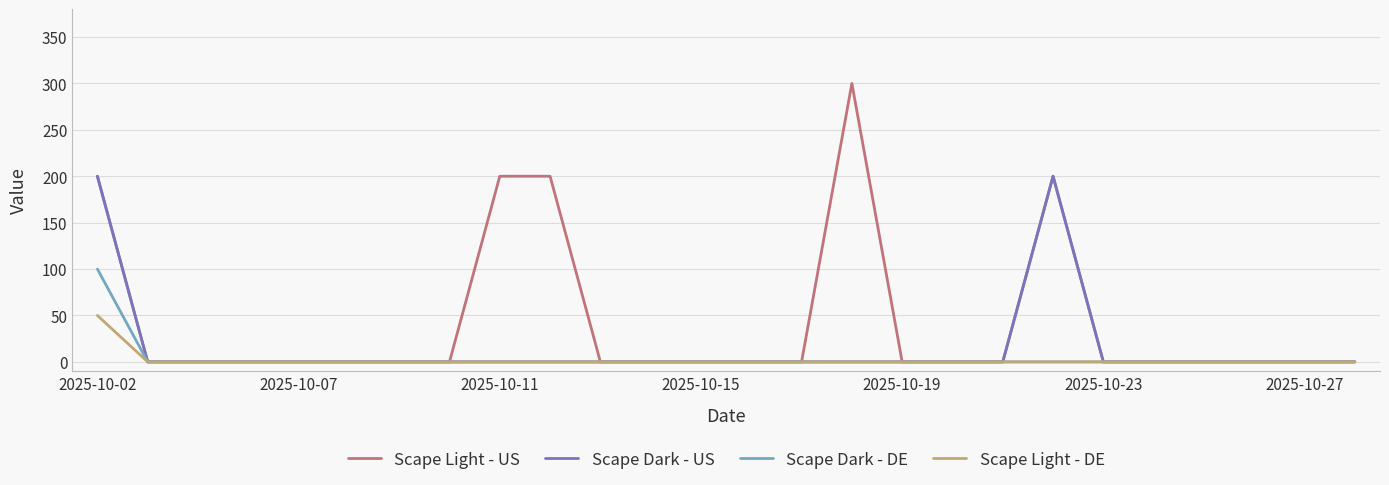

What is the greatest value displayed?

300